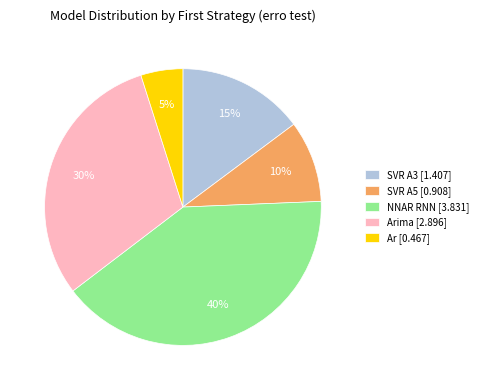

Rank the categories by value from highest to lowest.

NNAR RNN [3.831], Arima [2.896], SVR A3 [1.407], SVR A5 [0.908], Ar [0.467]